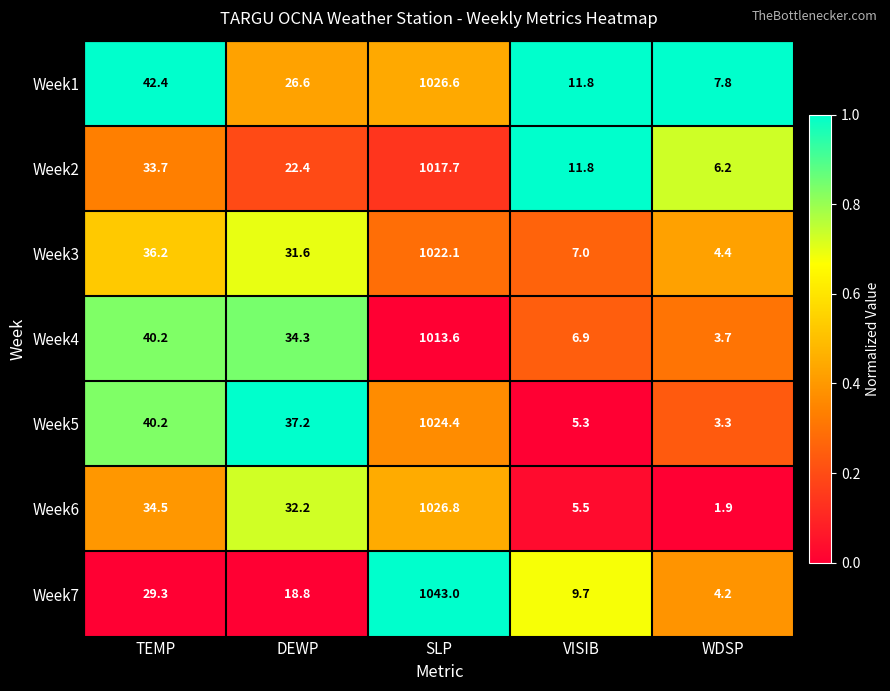

What is the sum of the Week3 values at SLP and VISIB?

1029.1